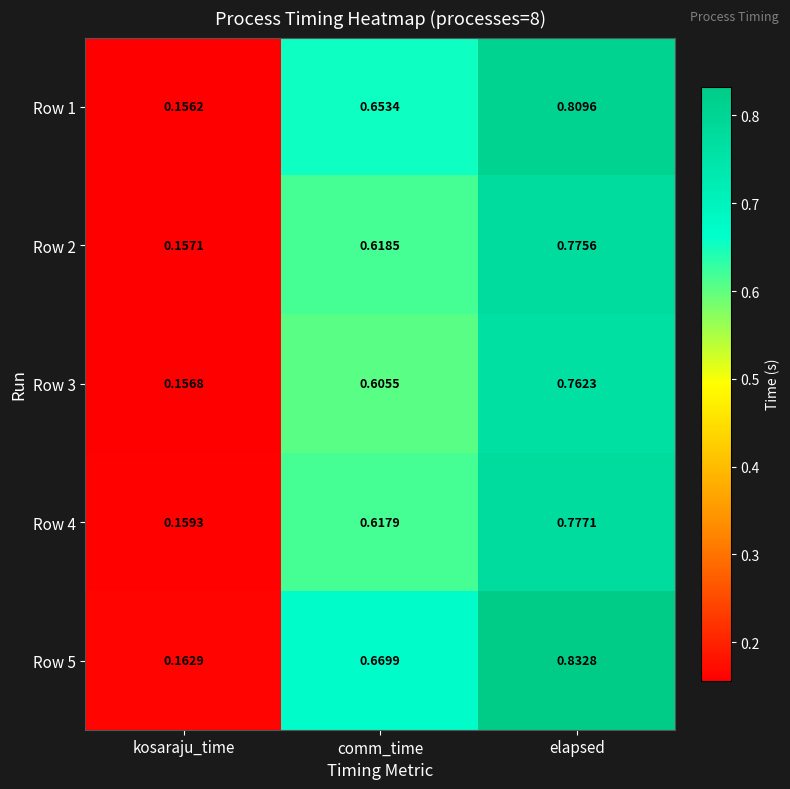

Is the value of Row 5 at kosaraju_time greater than the value of Row 2 at comm_time?

No